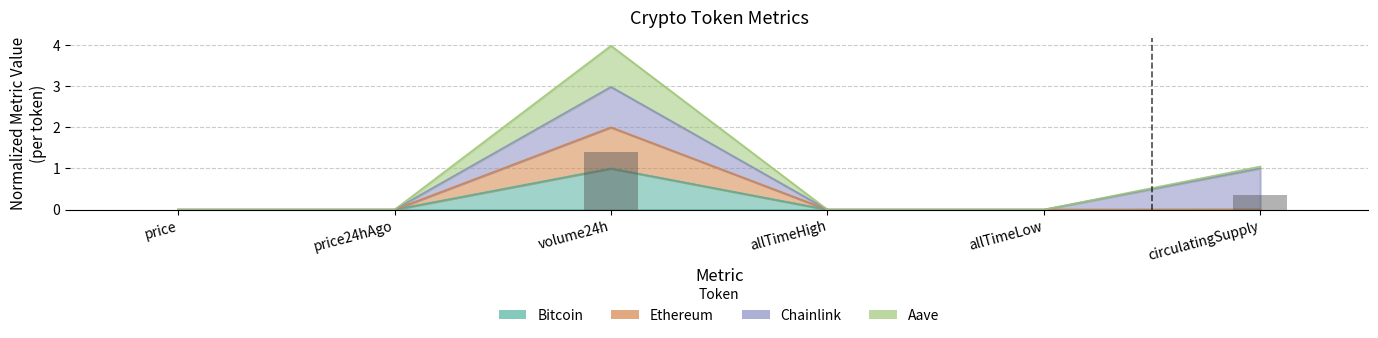

Which series has the widest spread of values?

Ethereum